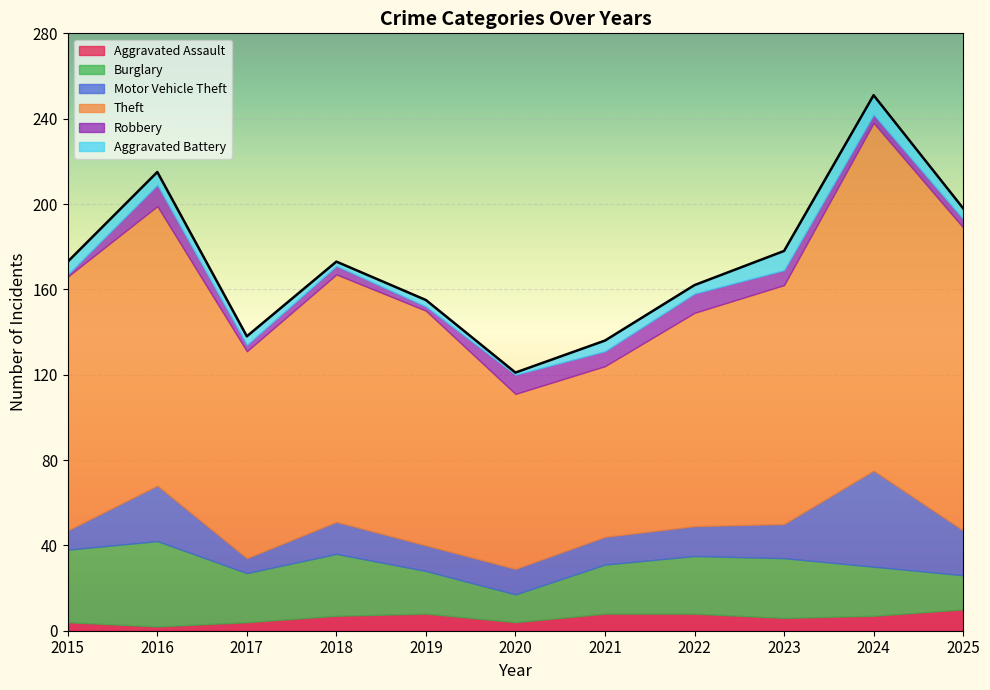

In Aggravated Battery, how many points are higher than both neighbors (excluding endpoints)?

2